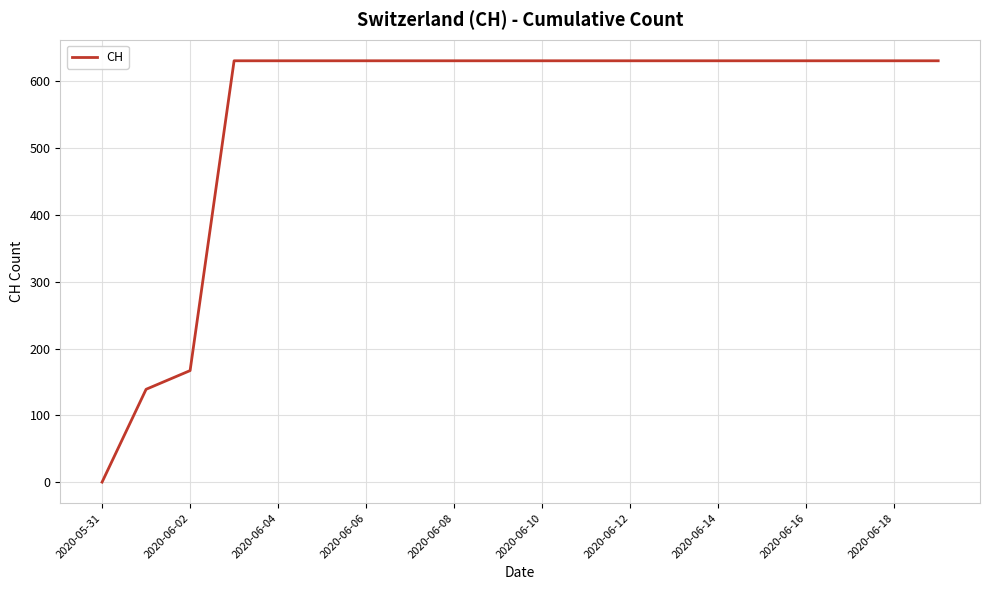

What is the difference between the maximum and second lowest values?

492